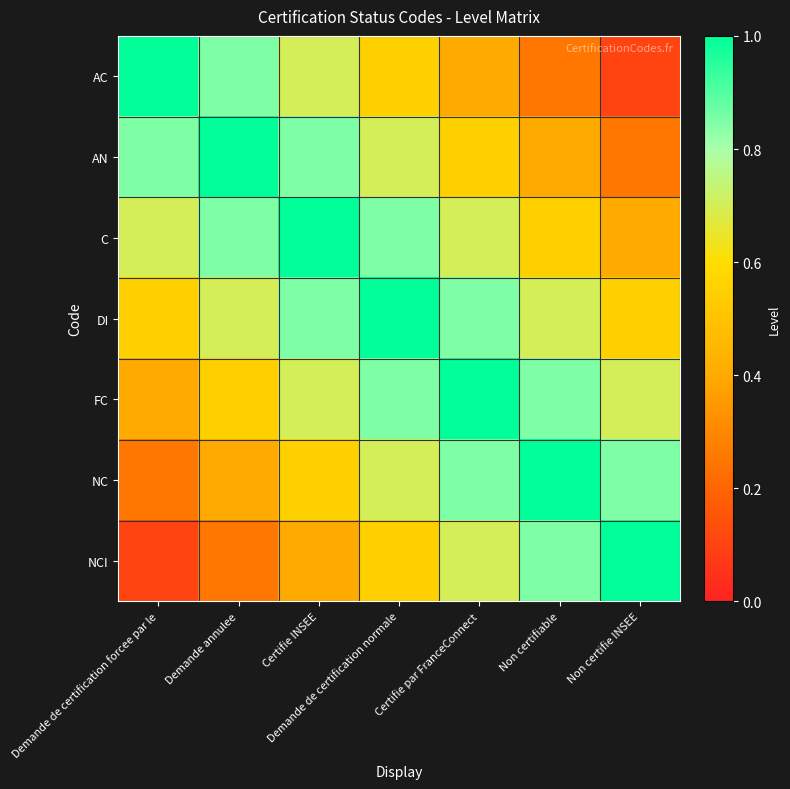

Which series has the largest total across all categories?

DI